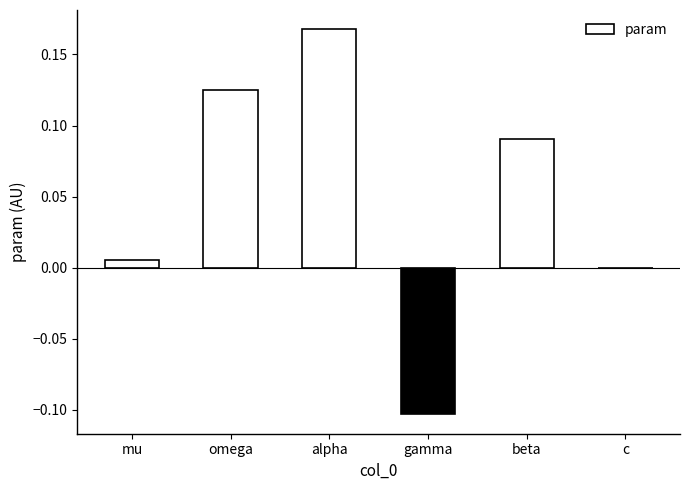

The value at gamma is -0.2. True or false?

False